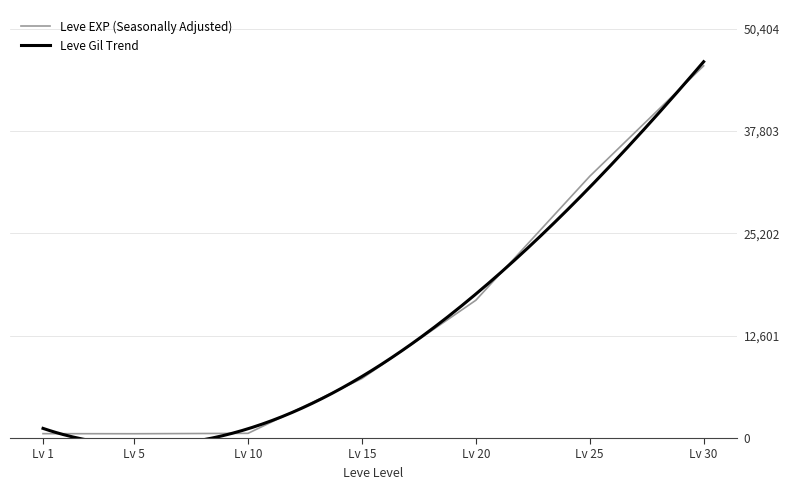

The value of Leve EXP (Seasonally Adjusted) at Lv 30 is 45822.5. True or false?

True